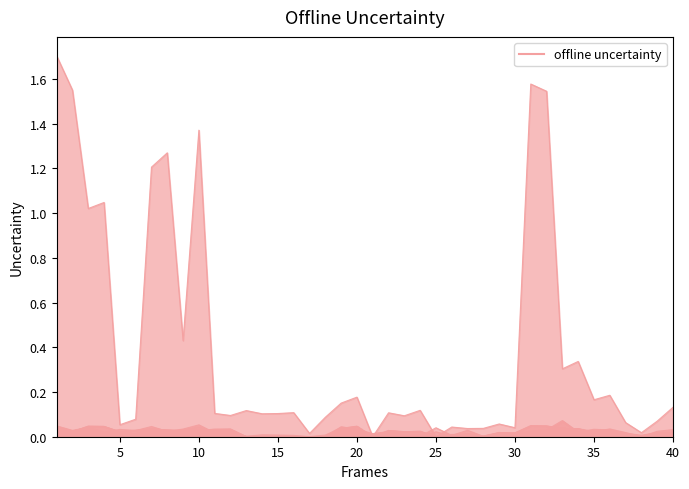

The value of N_AfterEmigration at 27 is 0.0. True or false?

False